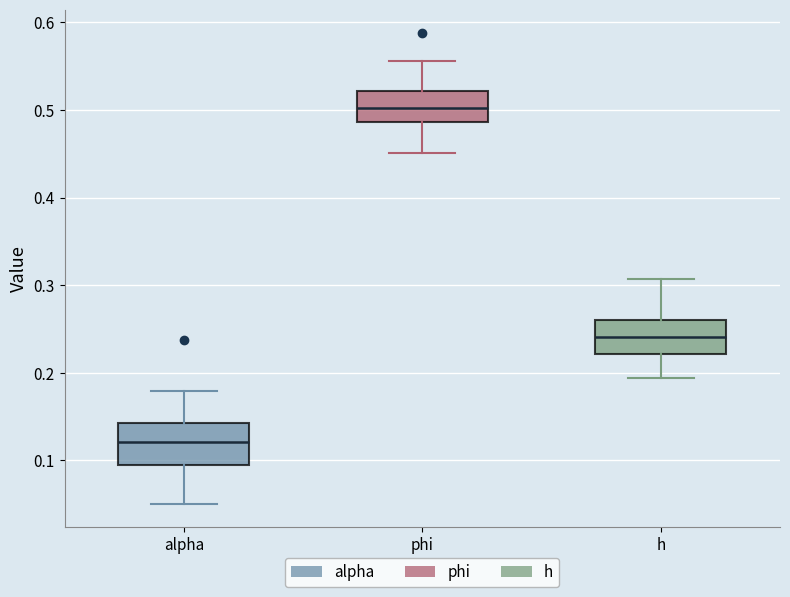

Reading left to right, transcribe this box plot: for each box, give where its median line is, the range the box spans, and where its two whiskers end, as read against the y-axis. The values are not printed on the chart, so give them approximately, as read against the axis.

alpha: median 0.12, box 0.10 to 0.14, whiskers 0.05 to 0.18
phi: median 0.50, box 0.49 to 0.52, whiskers 0.45 to 0.56
h: median 0.24, box 0.22 to 0.26, whiskers 0.19 to 0.31